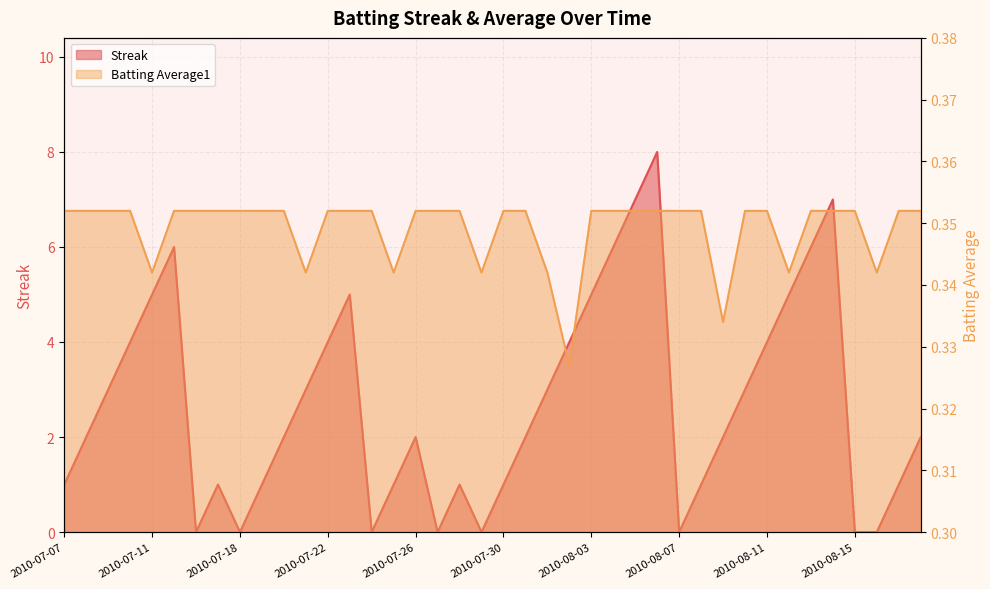

How many lines are shown in the chart?

2